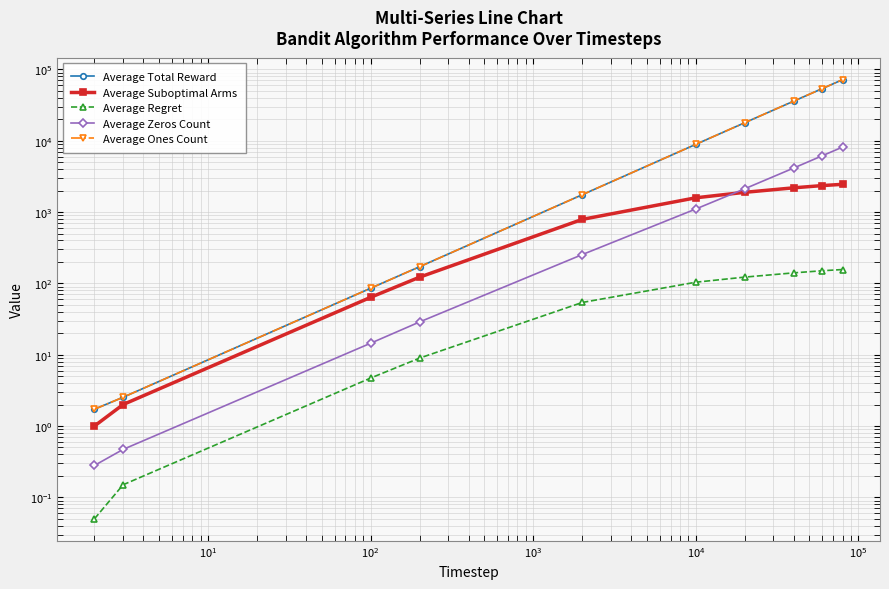

How many series are shown in this chart?

5